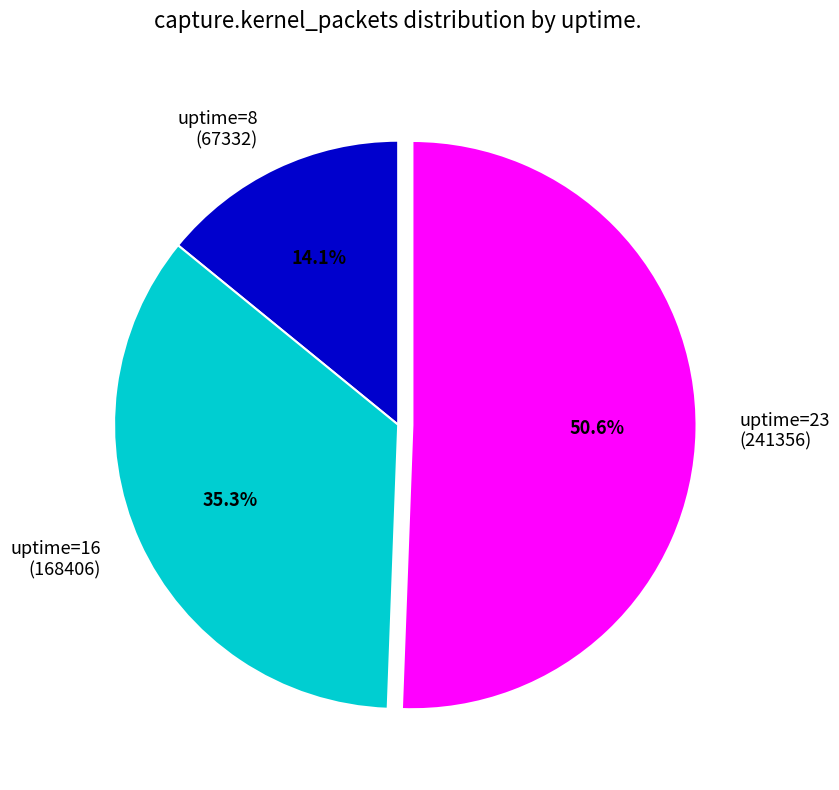

Rank the categories by value from lowest to highest.

uptime=8 (67332), uptime=16 (168406), uptime=23 (241356)